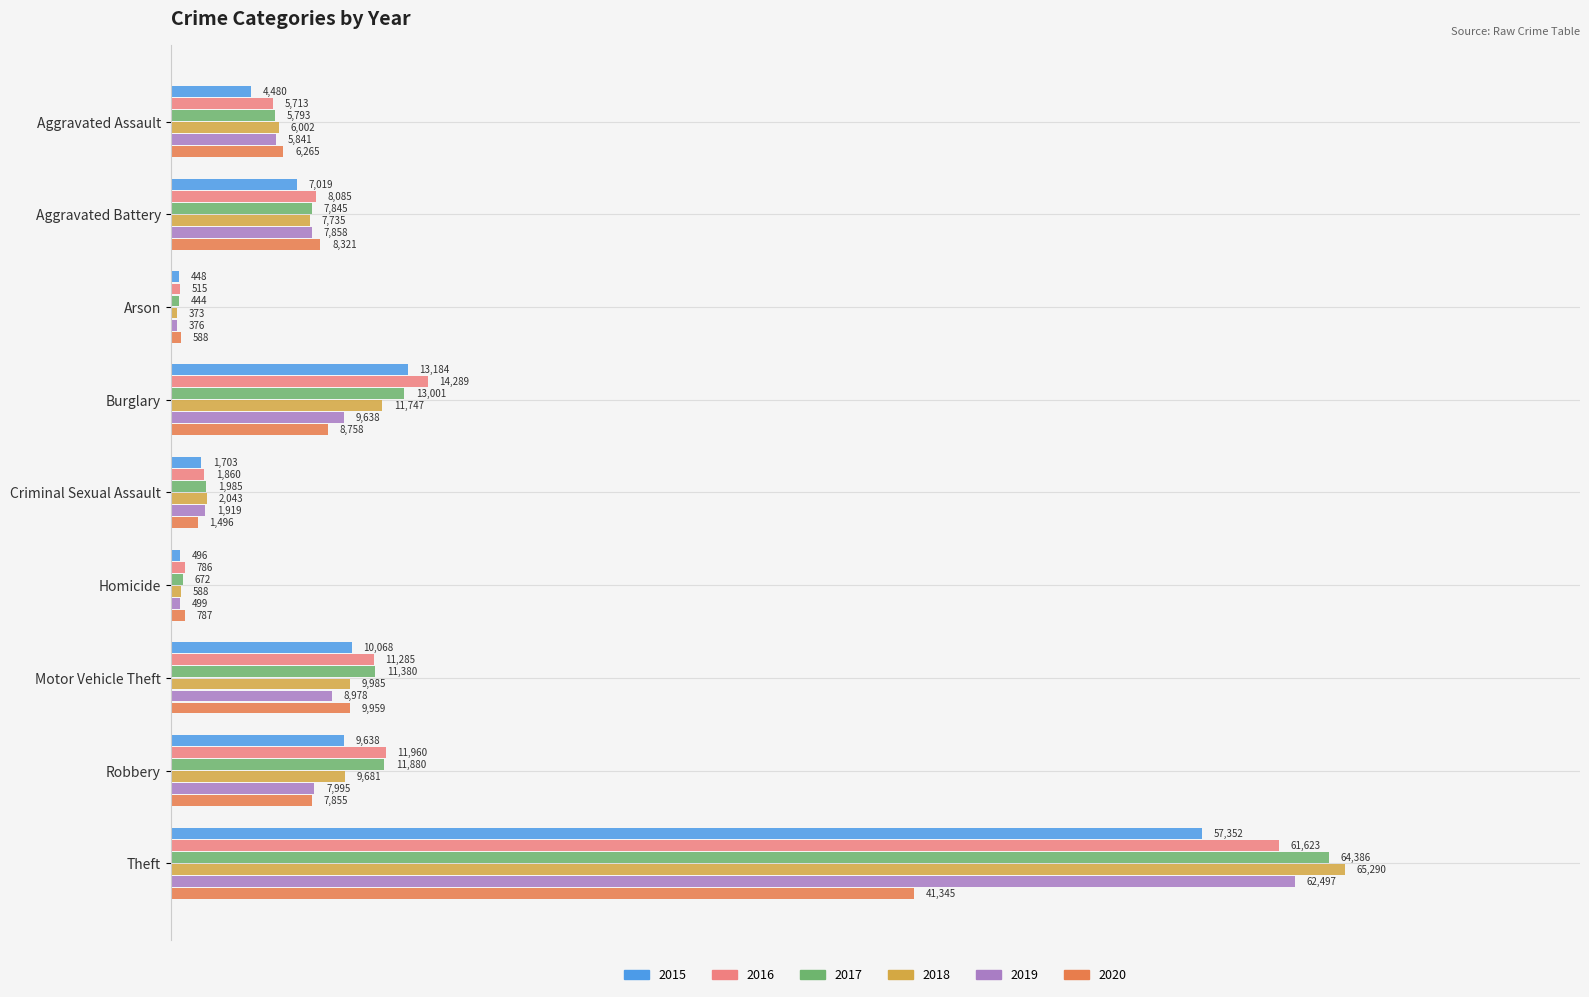

Where does the 2019 series first go above 1?

Aggravated Assault